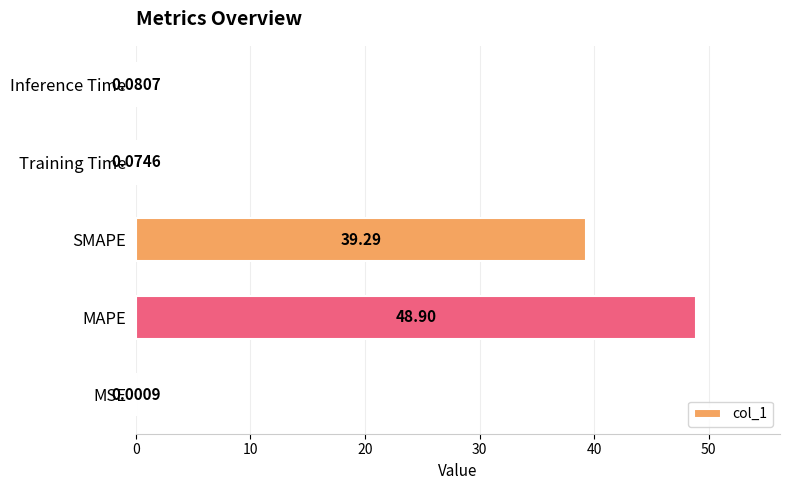

What is the change in value from MSE to MAPE?

+48.9